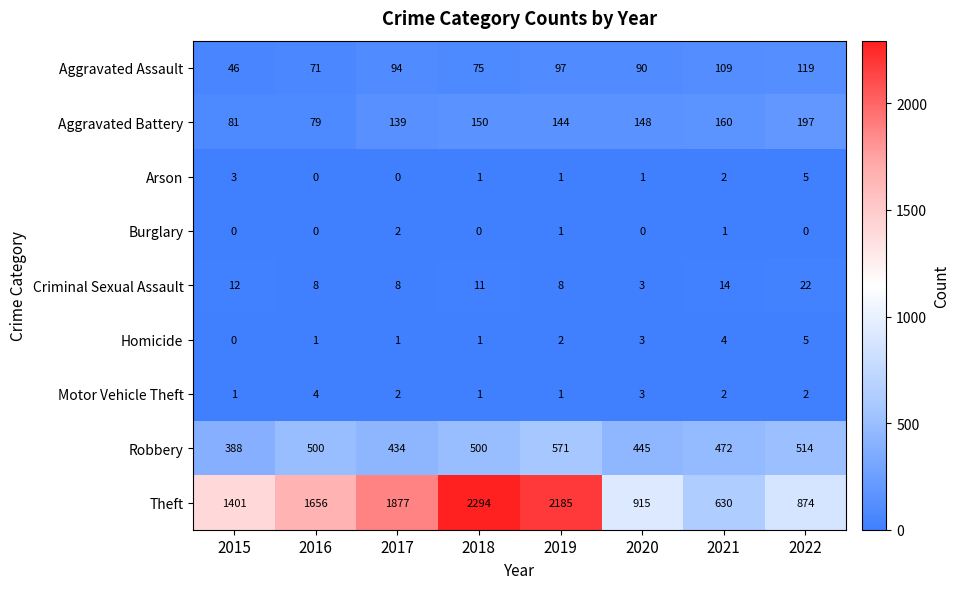

What is the total value across all series at 2016?

2319